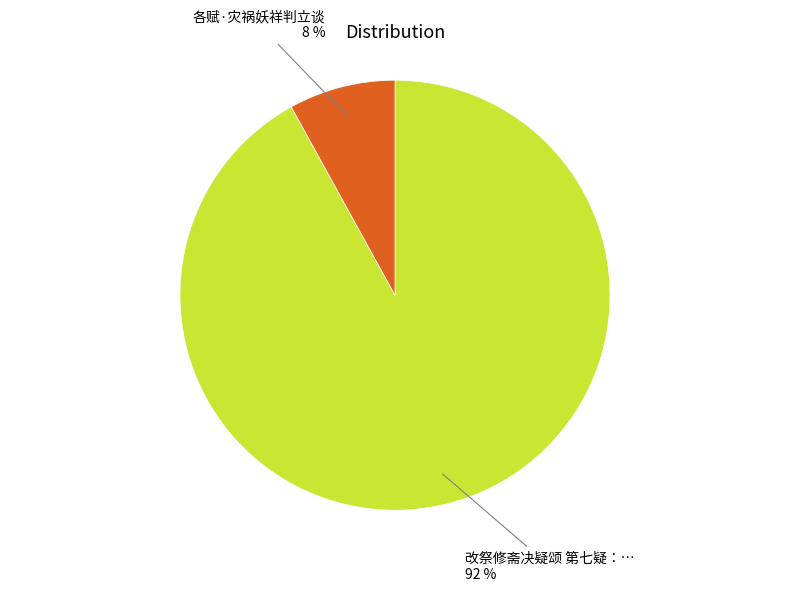

Does any single category account for the majority?

Yes